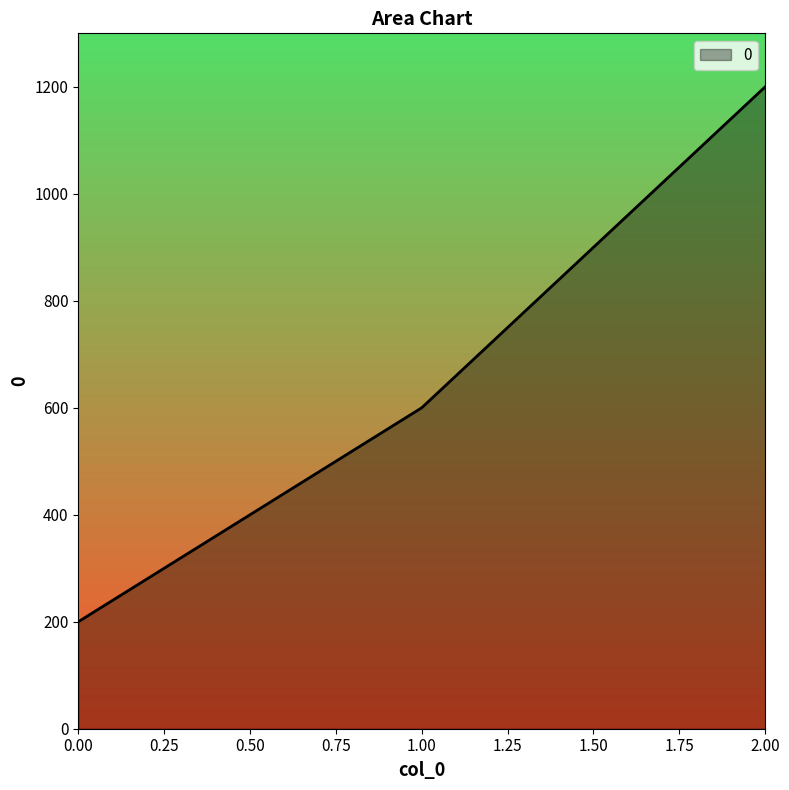

The value at 1.00 is 600. True or false?

True